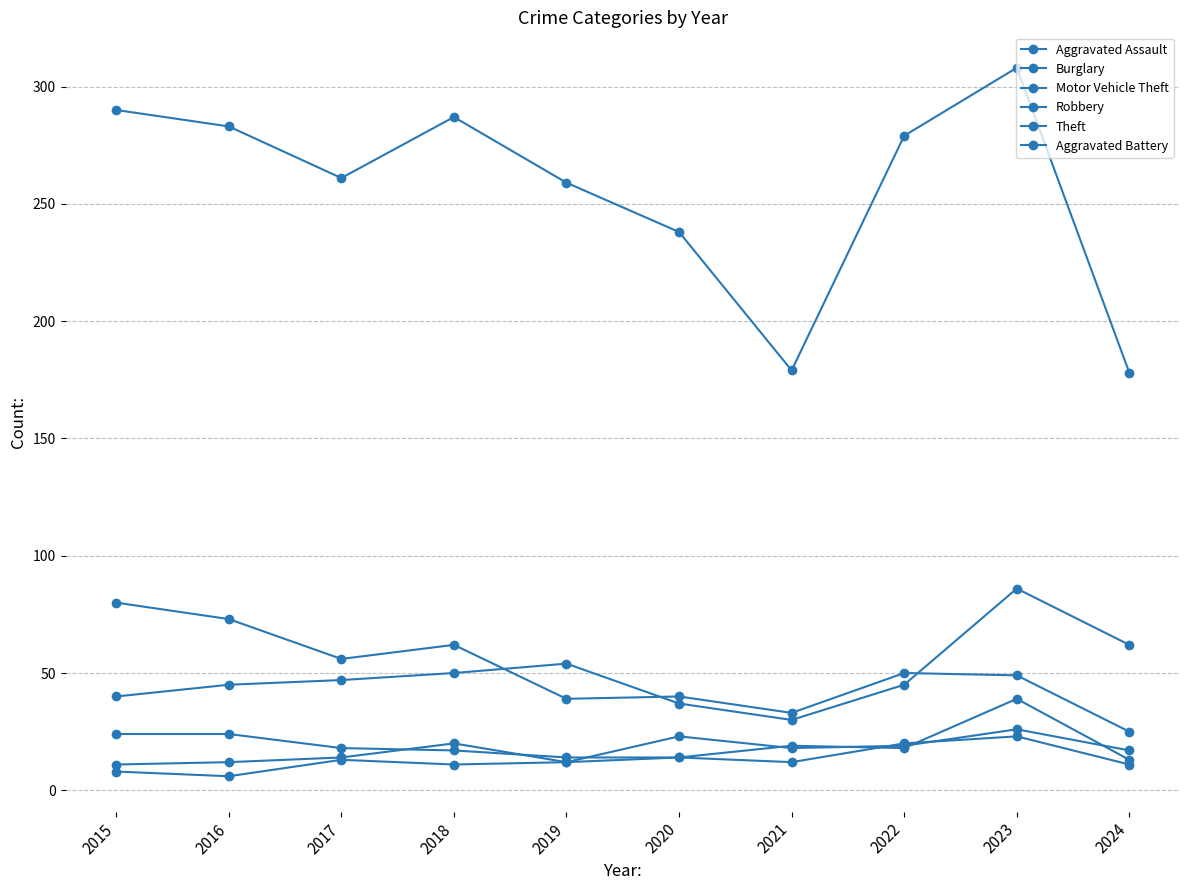

How many categories are shown in the chart?

10